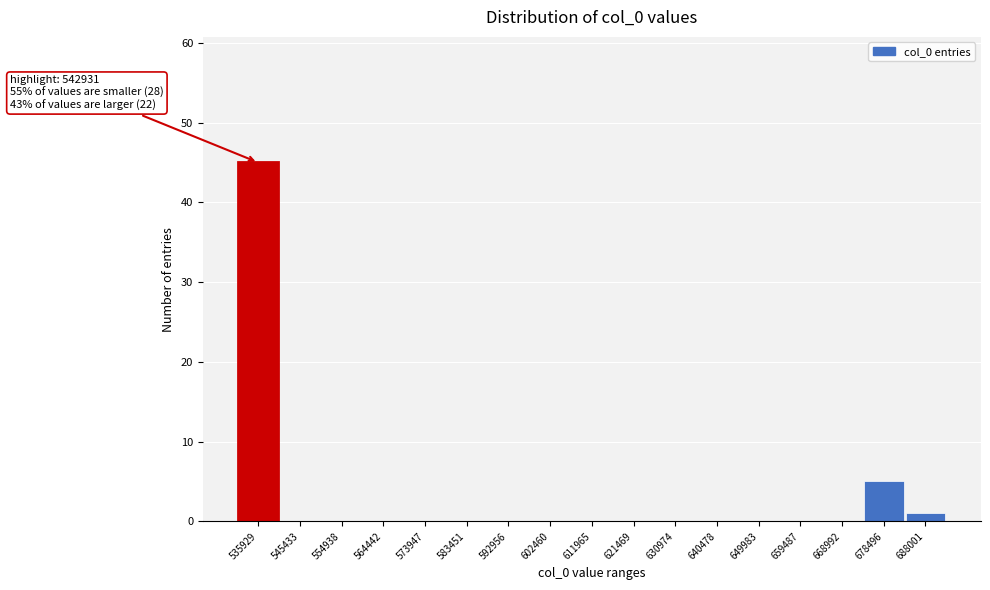

Reading left to right, extract all data points from this chart.

535929=45	545433=0	554938=0	564442=0	573947=0	583451=0	592956=0	602460=0	611965=0	621469=0	630974=0	640478=0	649983=0	659487=0	668992=0	678496=5	688001=1